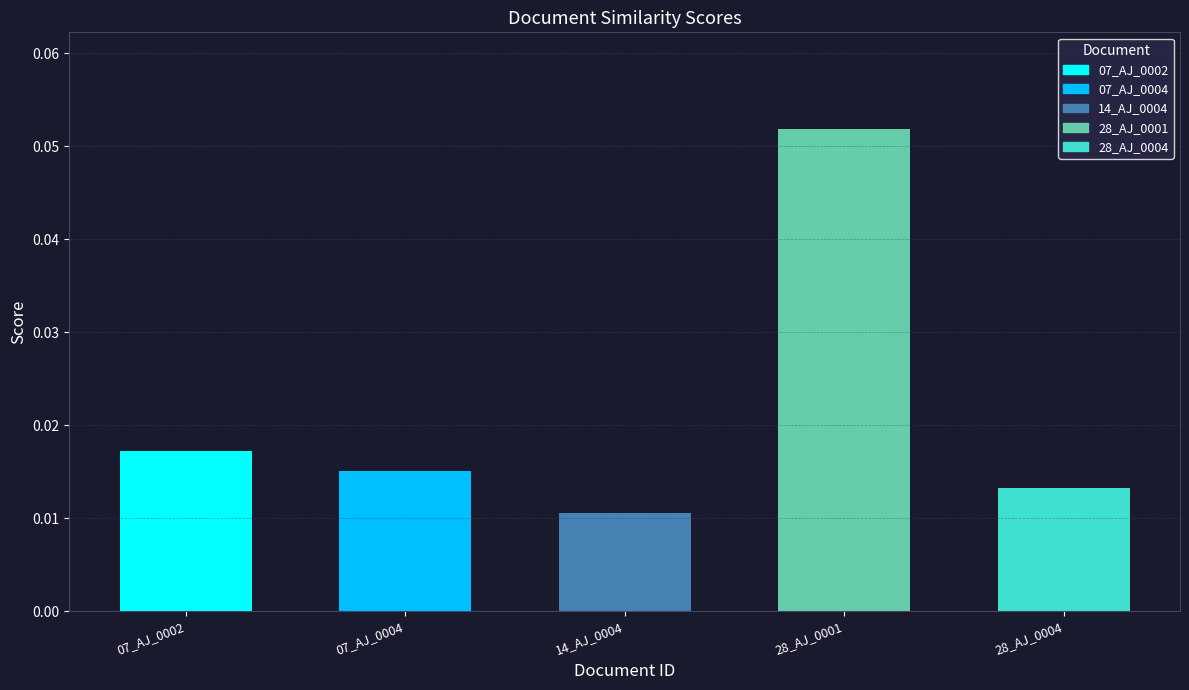

What is the greatest value displayed?

0.1